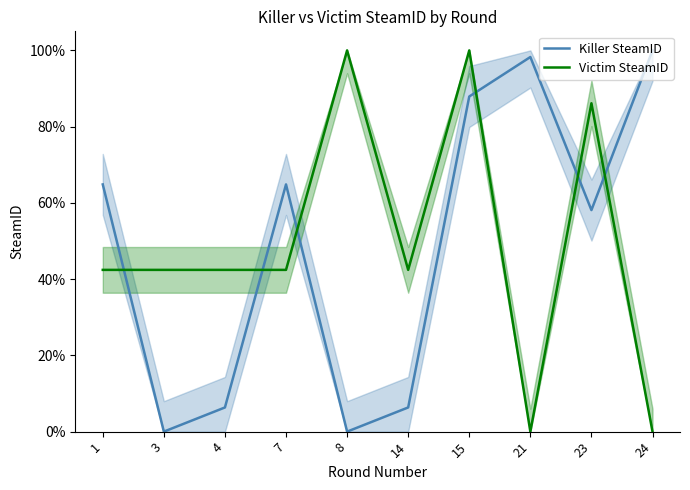

Which label corresponds to the largest value in the chart?

24